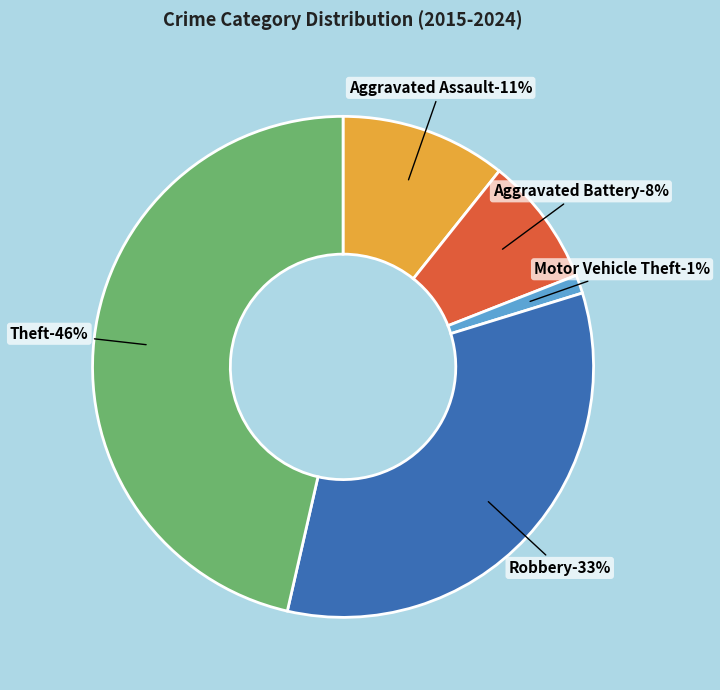

To the nearest percent, what is the average slice percentage?

20%